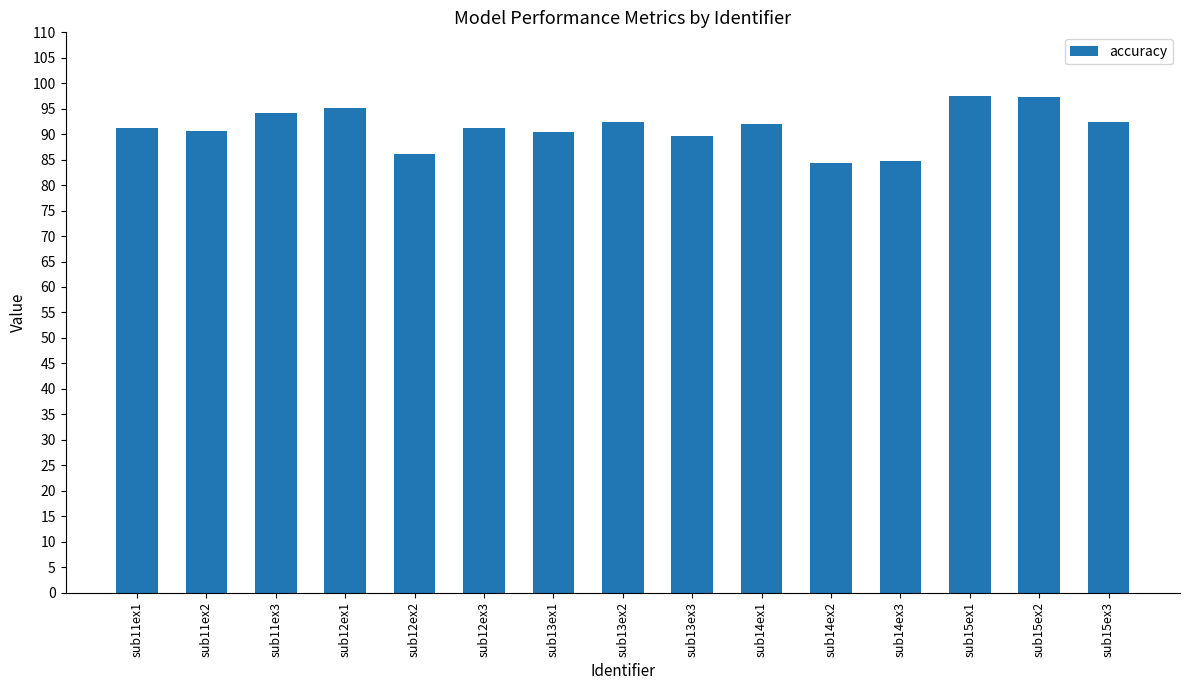

The chart shows a value of 18.9 at sub15ex3. True or false?

False